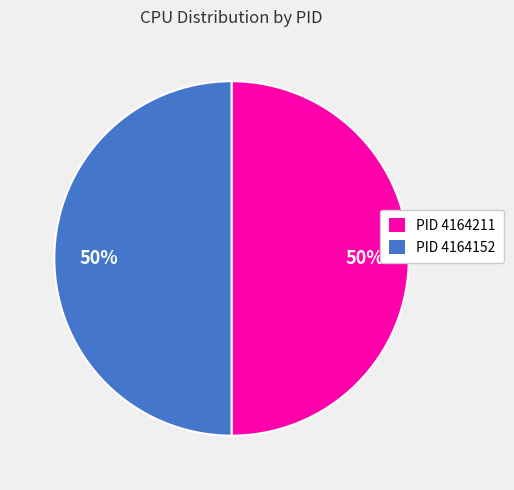

To the nearest percent, what percentage of the pie is PID 4164211?

50%